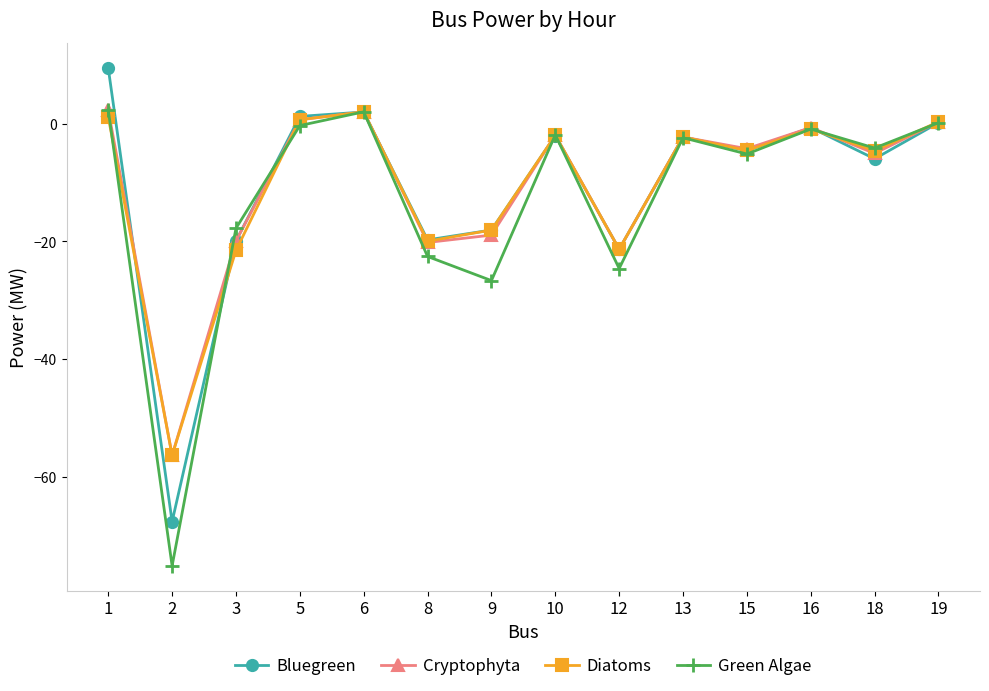

Which series has the largest range (max minus min)?

Green Algae